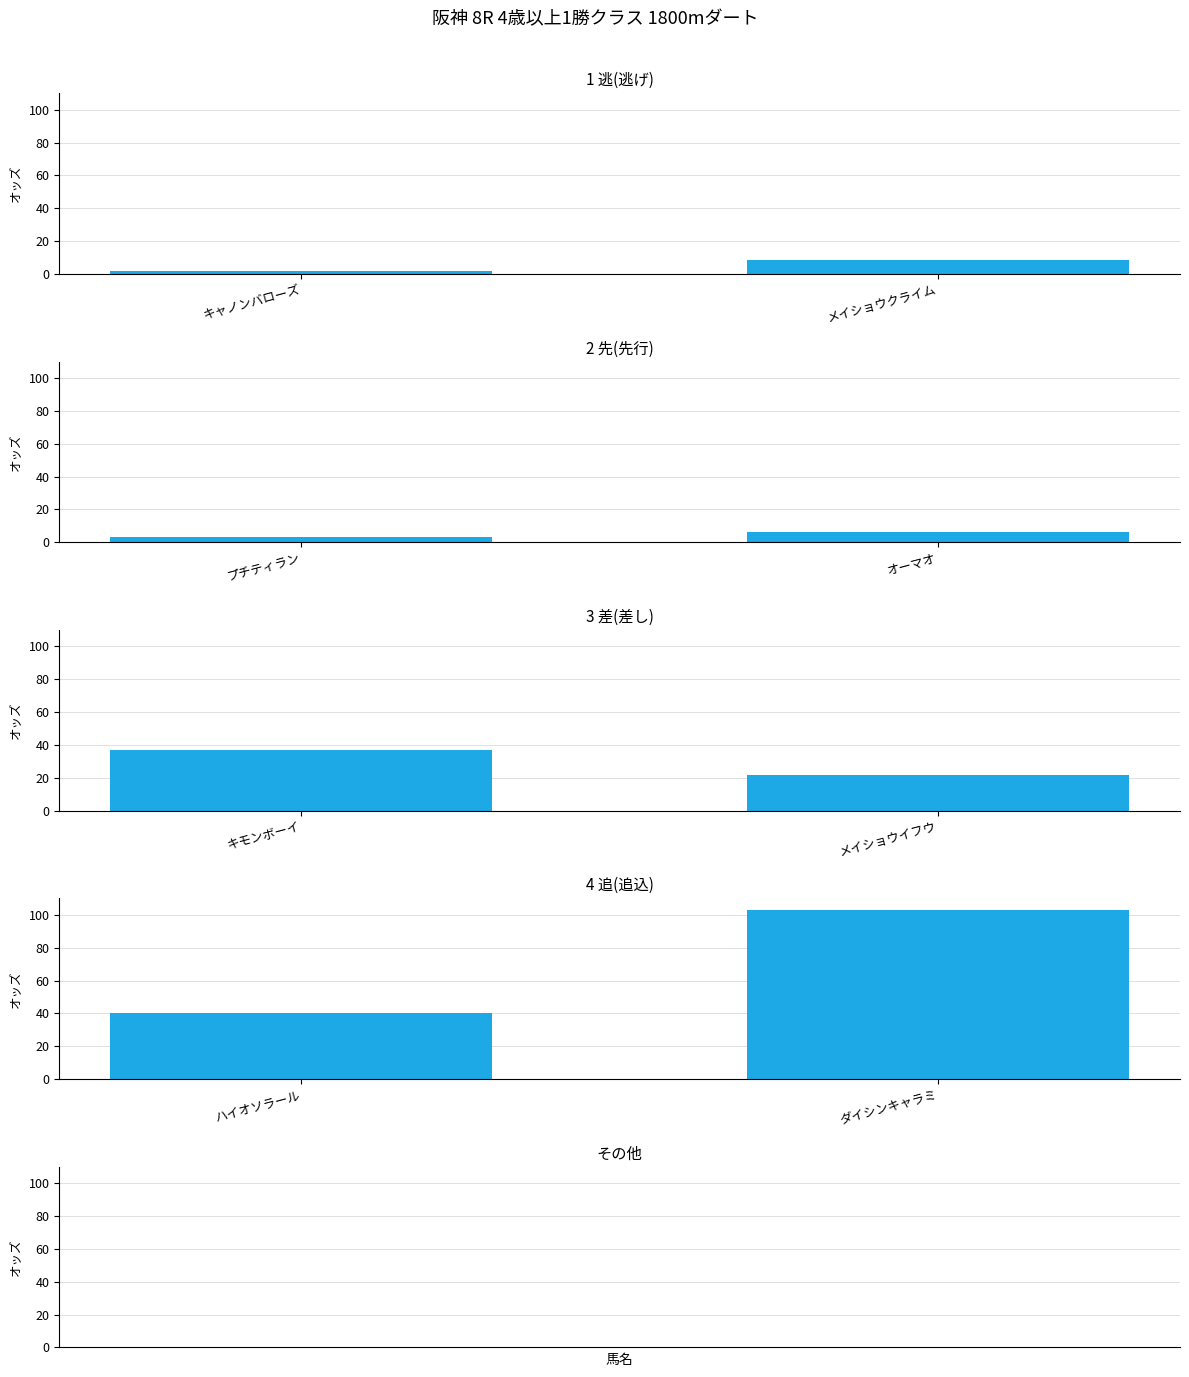

Is the value of 2 先(先行) at キャノンバローズ greater than the value of 3 差(差し) at キャノンバローズ?

No